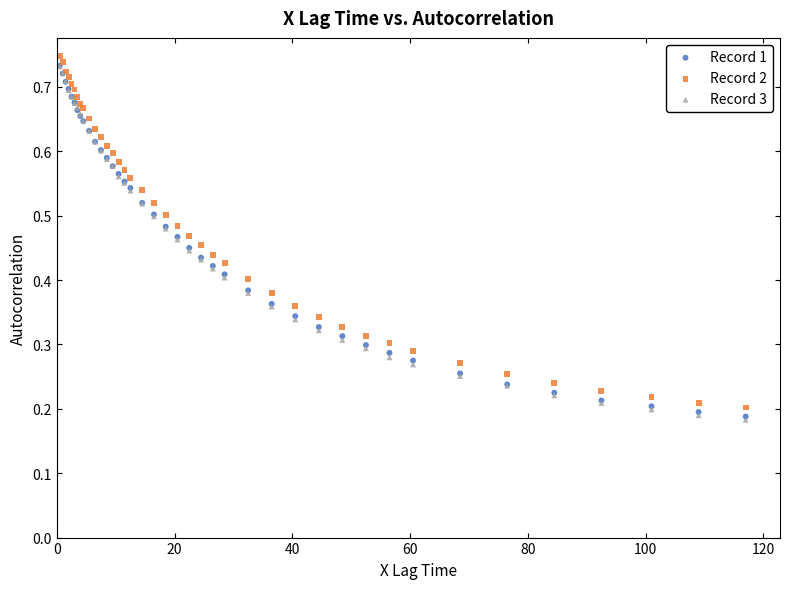

What are all the series names shown in the legend?

Record 1, Record 2, Record 3